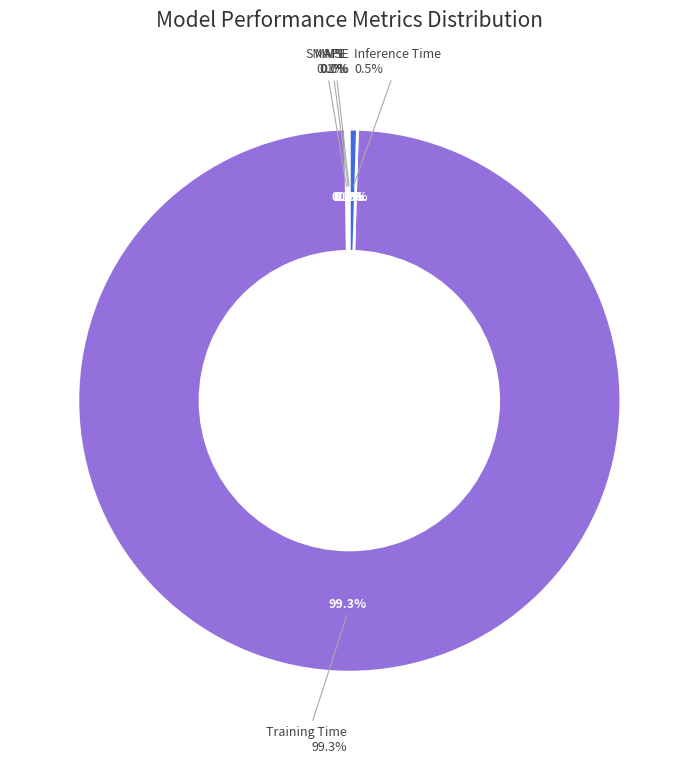

Rank the categories by value from highest to lowest.

Training Time, Inference Time, SMAPE, MAPE, MSE